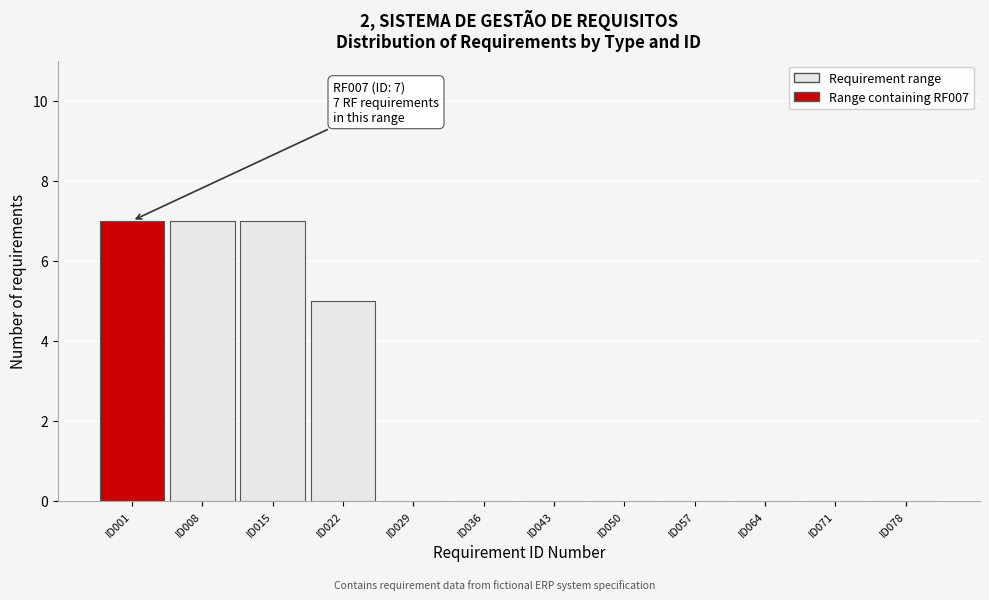

Reading left to right, list all the values displayed in this chart.

ID001=7	ID008=7	ID015=7	ID022=5	ID029=0	ID036=0	ID043=0	ID050=0	ID057=0	ID064=0	ID071=0	ID078=0